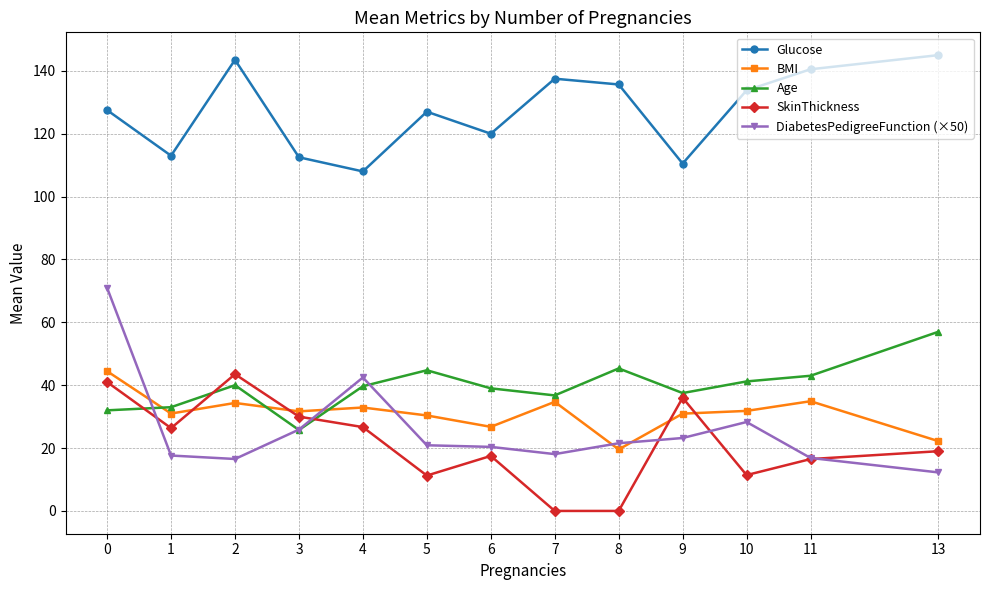

What is the approximate value of BMI at 4?

32.9